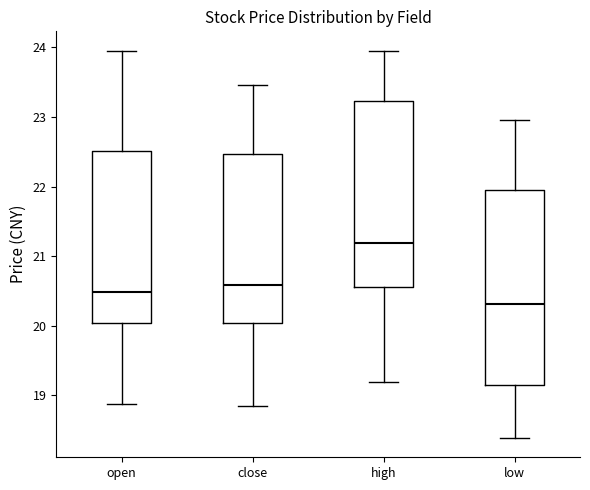

Where does the median line of the box for open sit on the y-axis? The values are not printed on the chart, so give them approximately, as read against the axis.

20.5